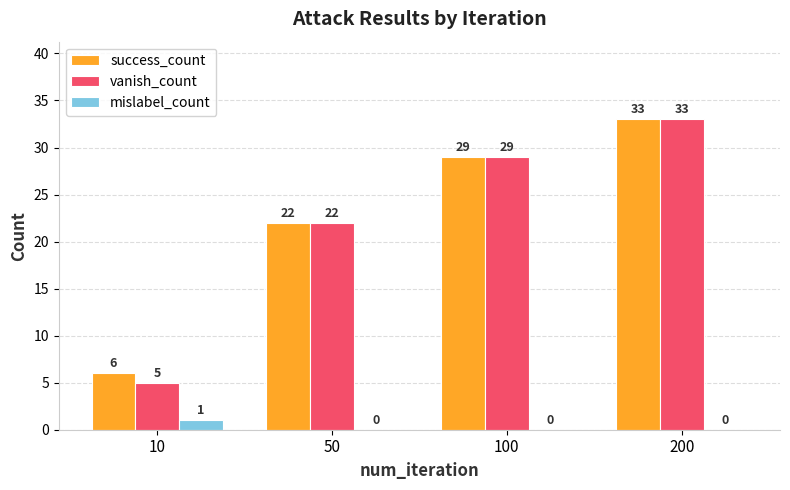

Which series has the largest total across all categories?

success_count